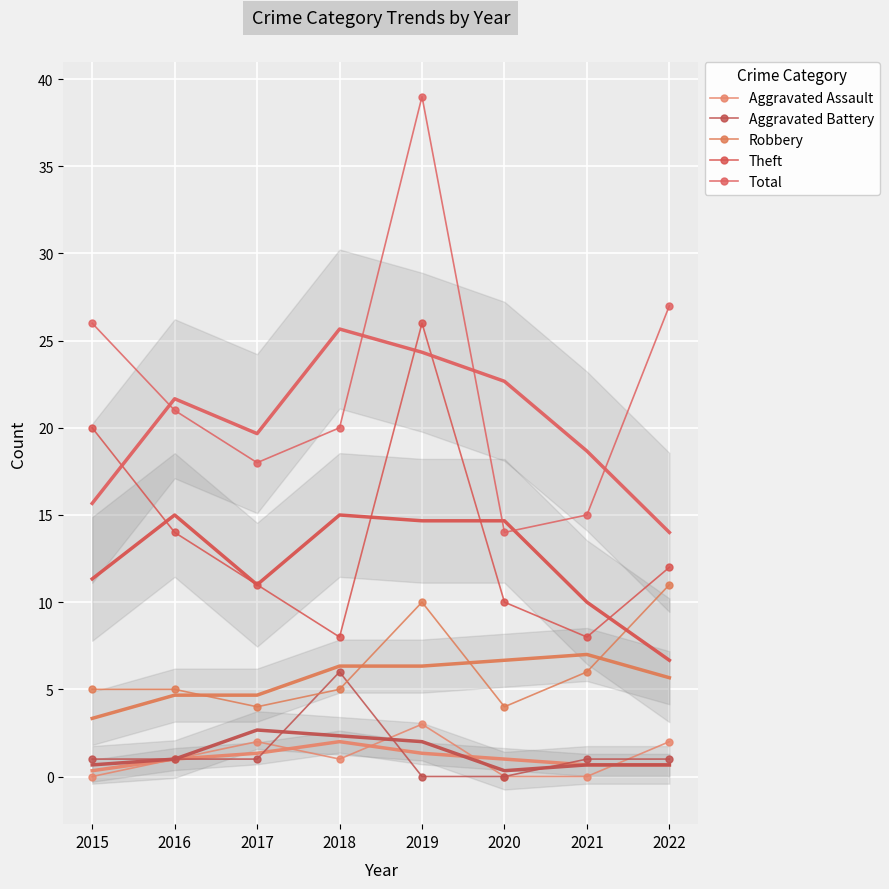

Reading left to right, extract all data points from this chart.

Aggravated Assault: 2015=0	2016=1	2017=2	2018=1	2019=3	2020=0	2021=0	2022=2
Aggravated Battery: 2015=1	2016=1	2017=1	2018=6	2019=0	2020=0	2021=1	2022=1
Robbery: 2015=5	2016=5	2017=4	2018=5	2019=10	2020=4	2021=6	2022=11
Theft: 2015=20	2016=14	2017=11	2018=8	2019=26	2020=10	2021=8	2022=12
Total: 2015=26	2016=21	2017=18	2018=20	2019=39	2020=14	2021=15	2022=27